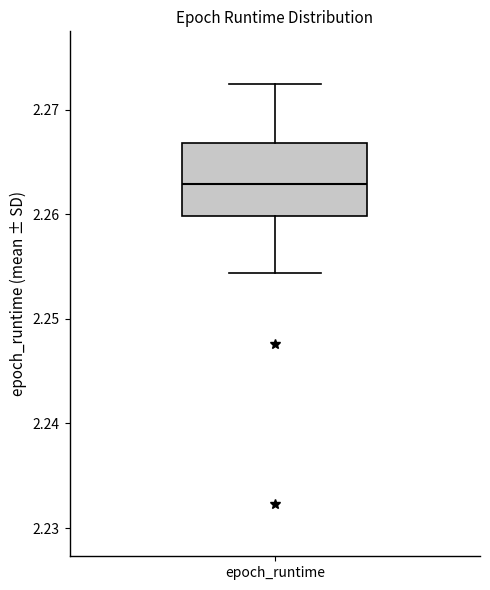

Read this box plot against the y-axis: the position of the median line, the range covered by the box, and the ends of both whiskers. The values are not printed on the chart, so give them approximately, as read against the axis.

median 2.263, box 2.260 to 2.267, whiskers 2.254 to 2.272